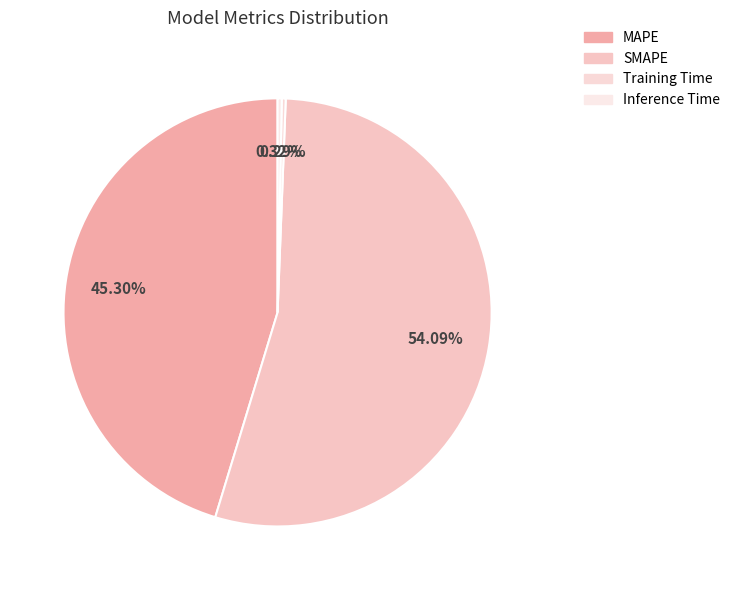

Which category has the smallest portion of the pie?

Training Time